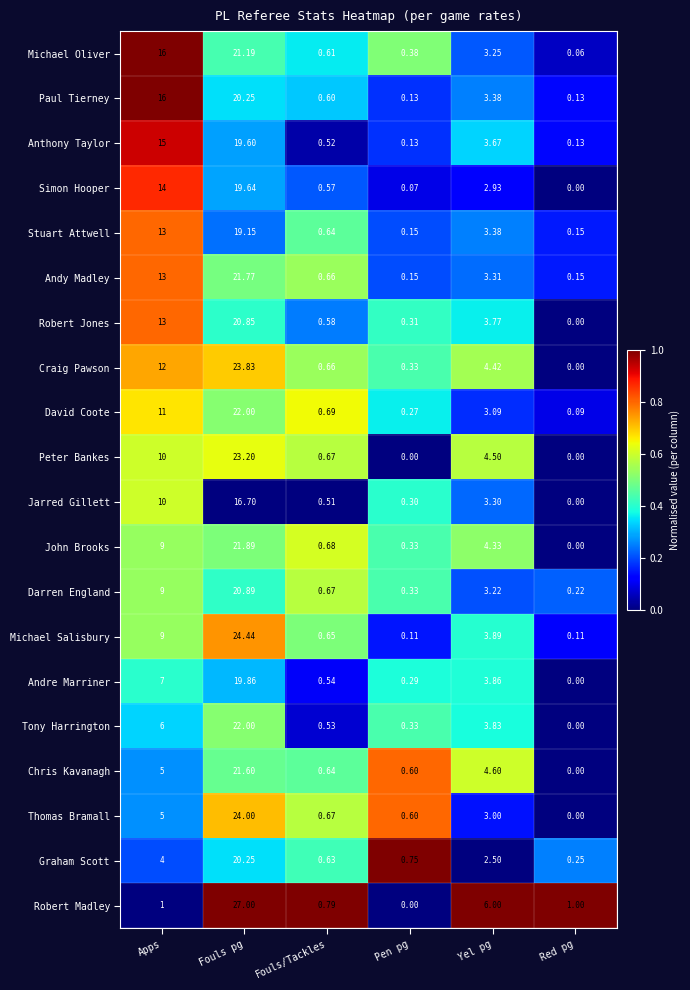

What is the maximum value shown in the chart?

27.0